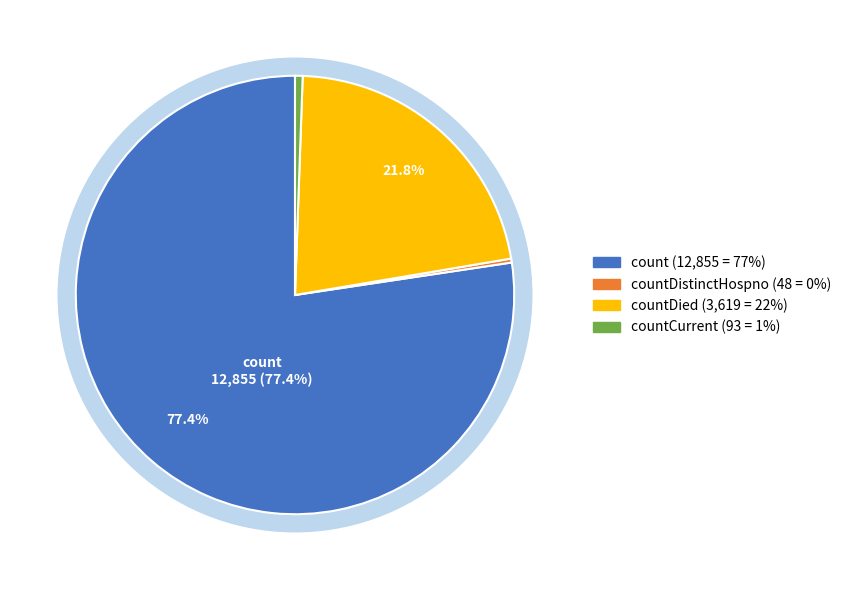

To the nearest percent, what percentage of the pie is countDied?

22%